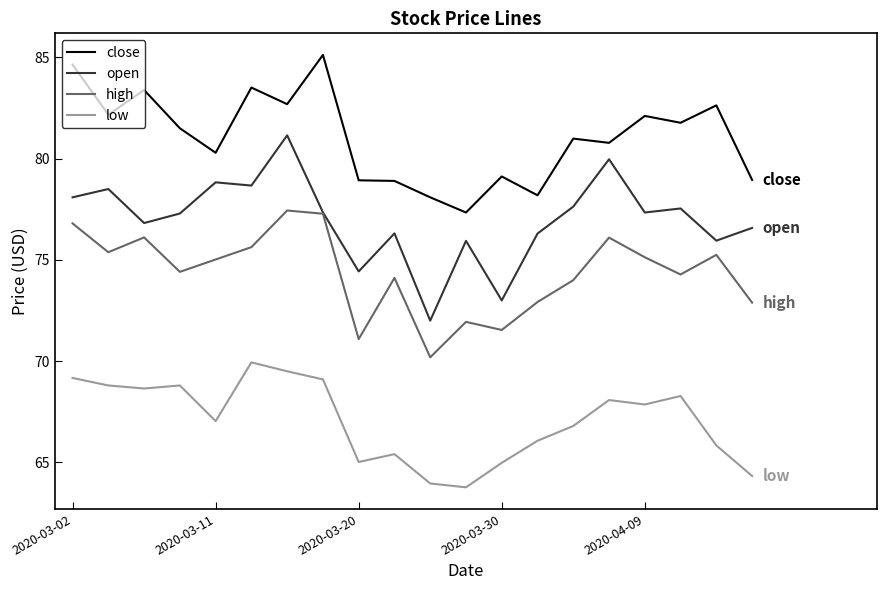

List the series in order of their overall mean, lowest first.

low, high, open, close